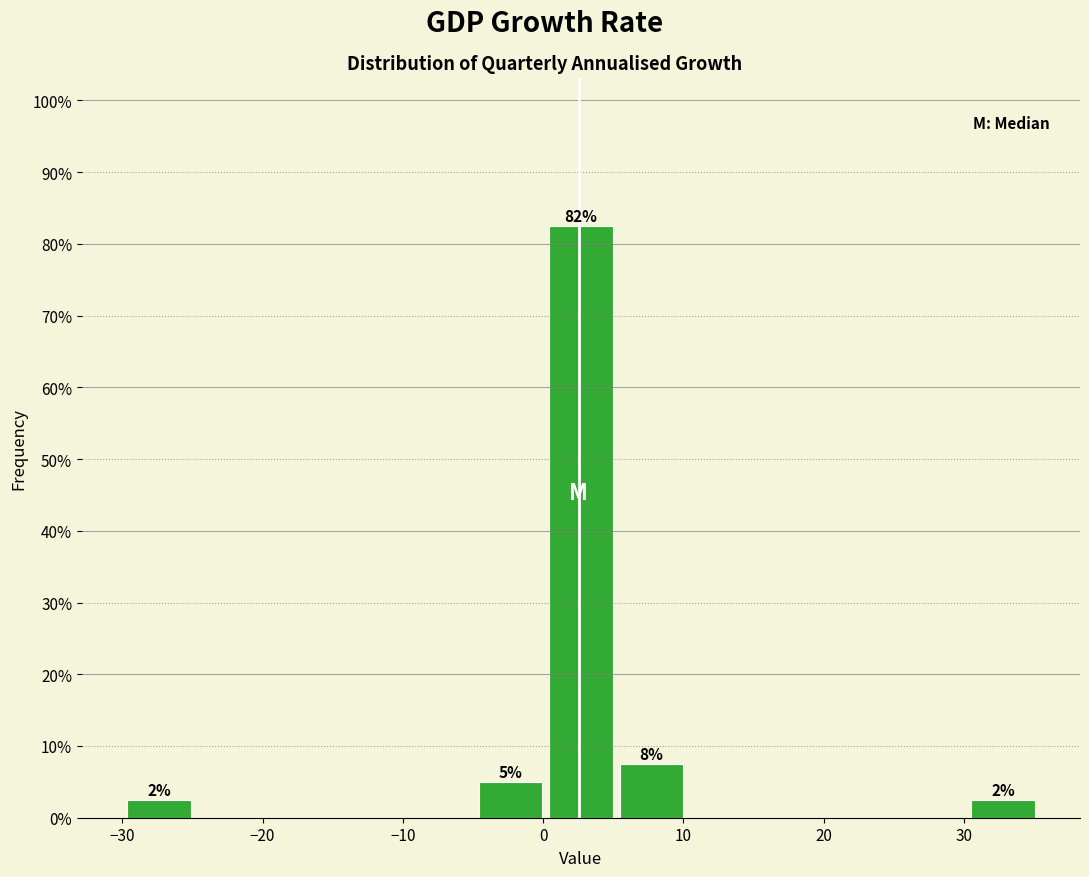

Which range on the x-axis has the tallest bar?

0 to 5